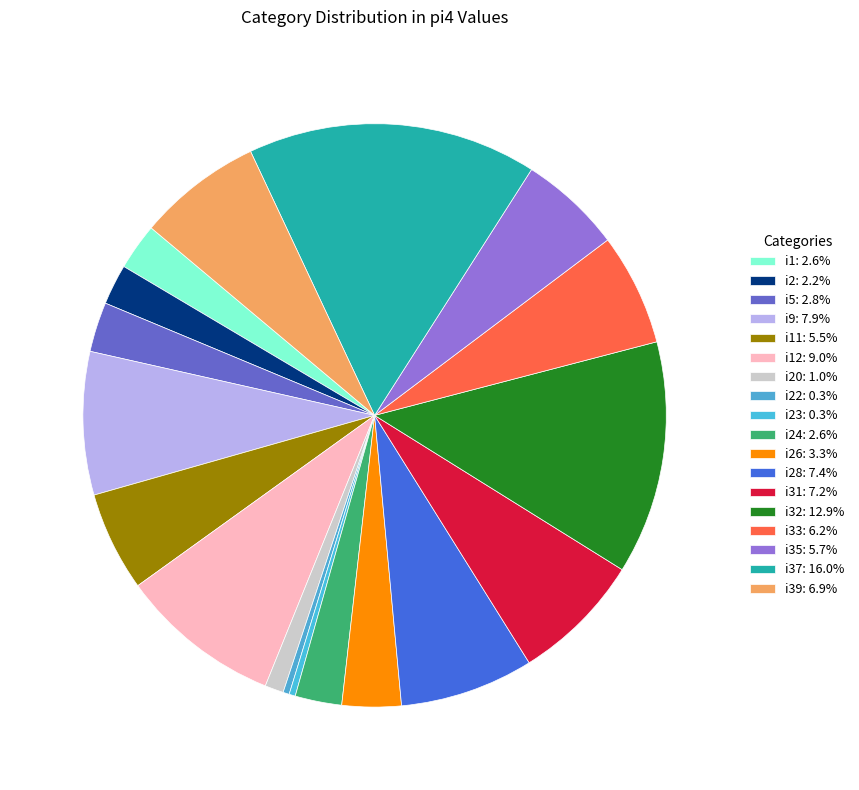

How many slices are in this pie chart?

18